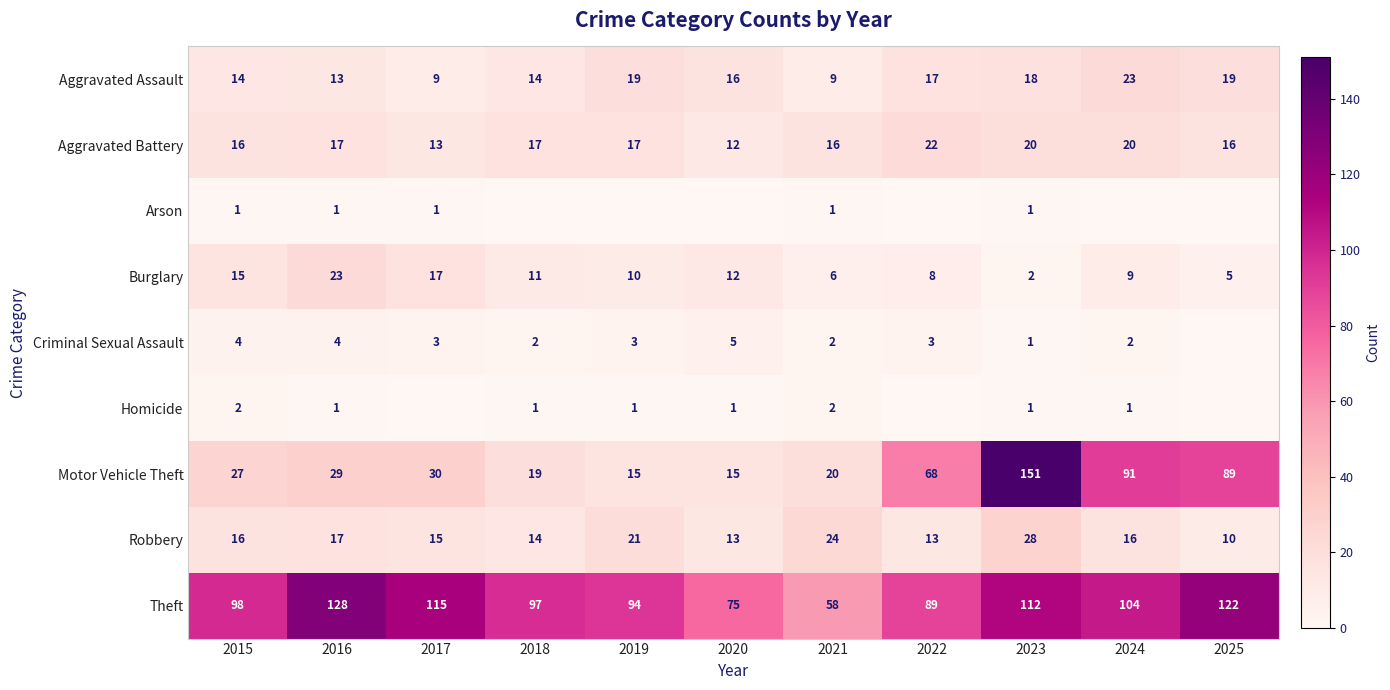

What is the difference between the maximum and minimum values in the Aggravated Assault series?

14